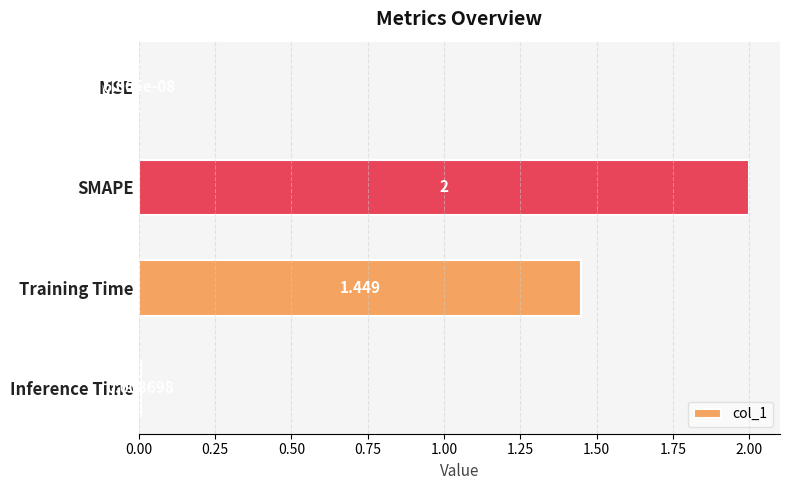

Which has a higher value, Inference Time or Training Time?

Training Time